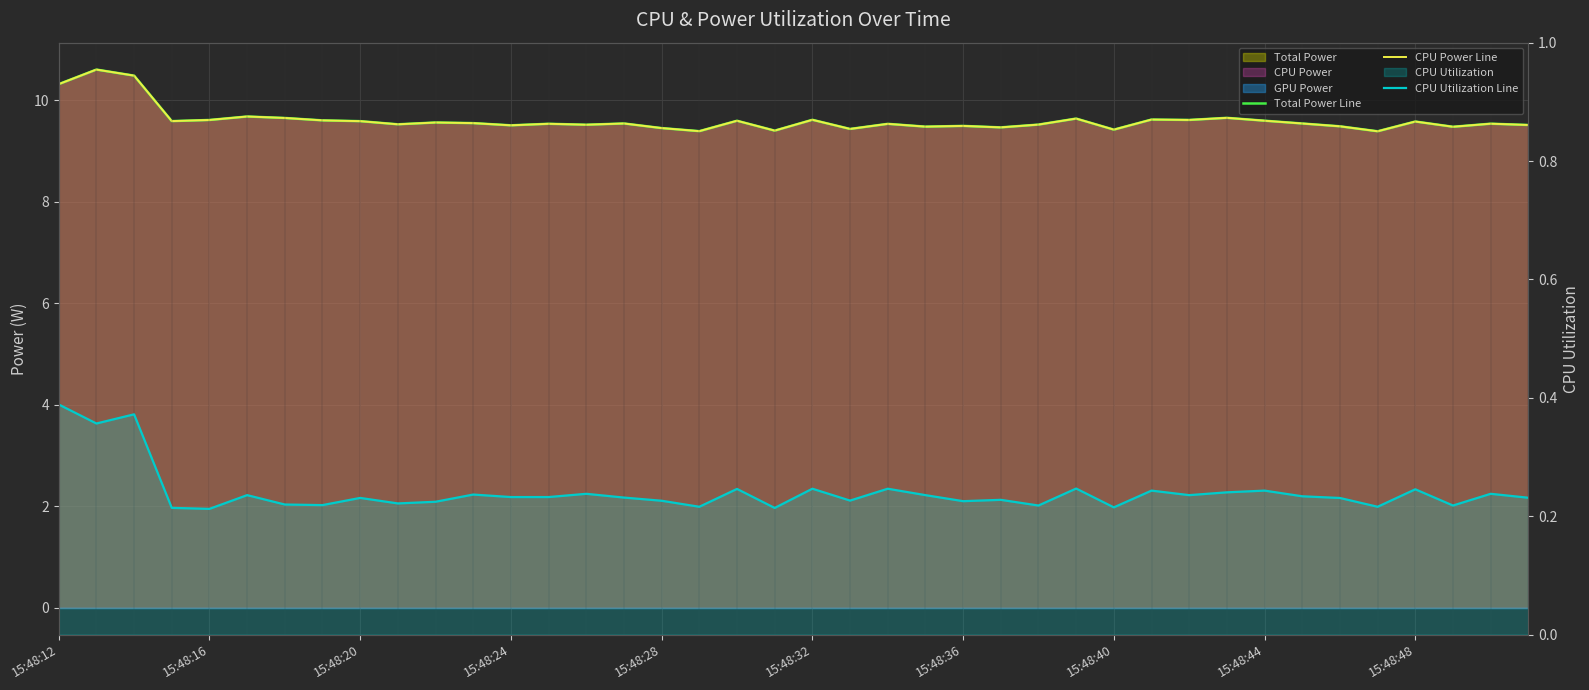

Does the chart display data point markers on the line(s)?

No